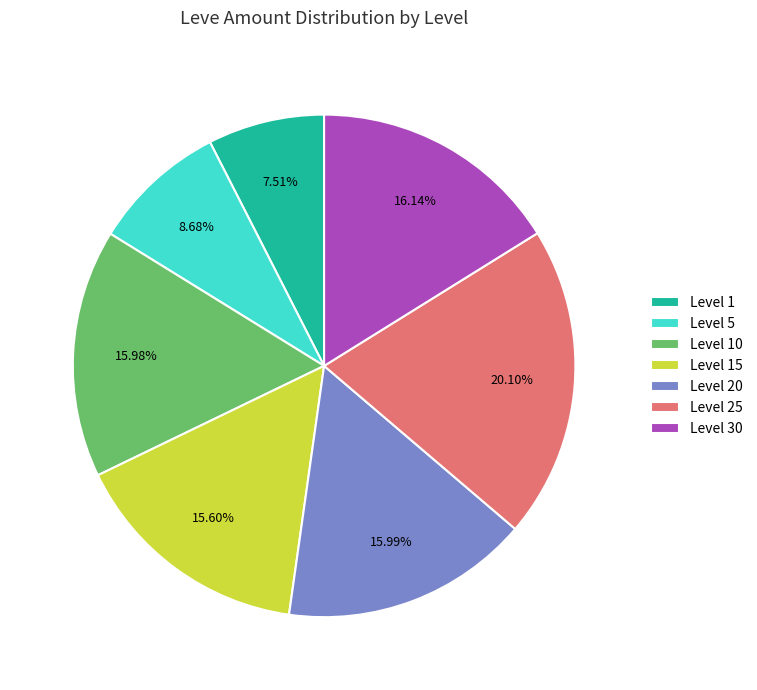

Does Level 10 account for over 50% of the chart?

No